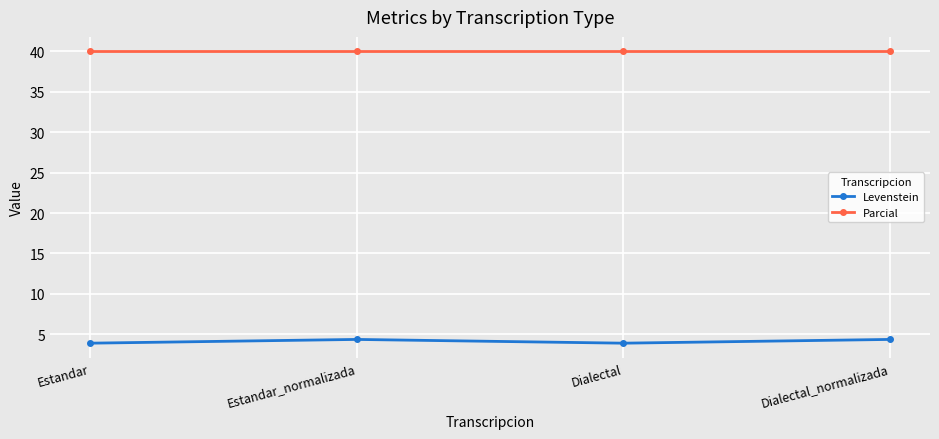

True or false: Parcial has more than 2 interior local peaks.

False